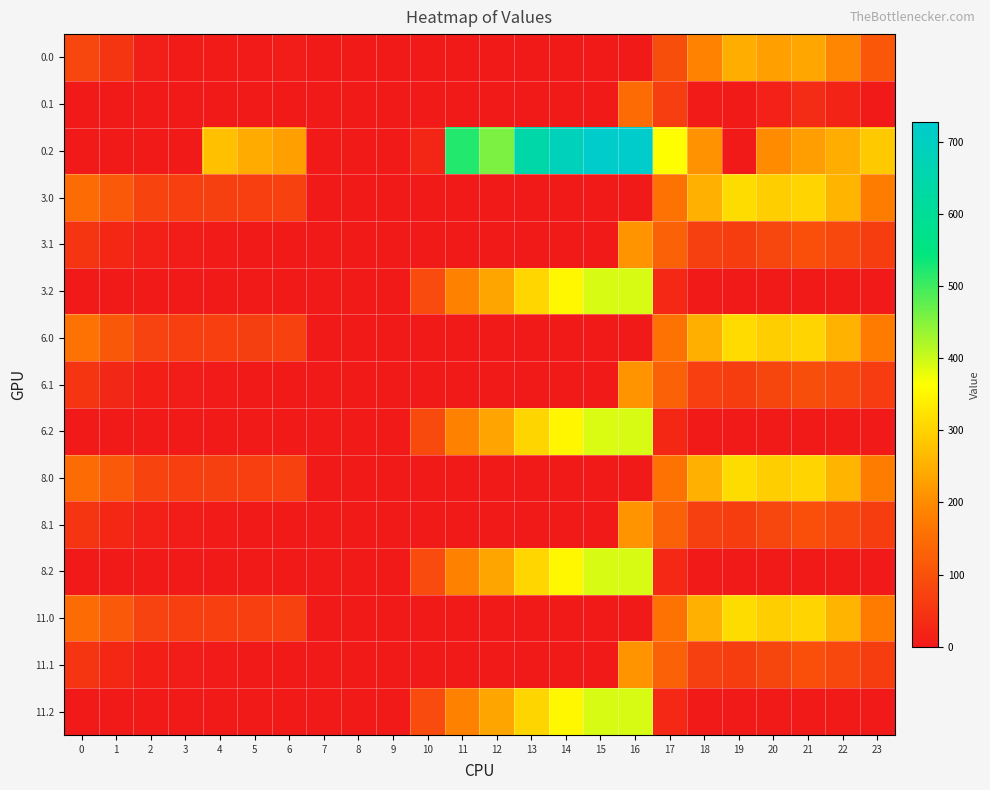

At how many categories does at least one series exceed 613?

4